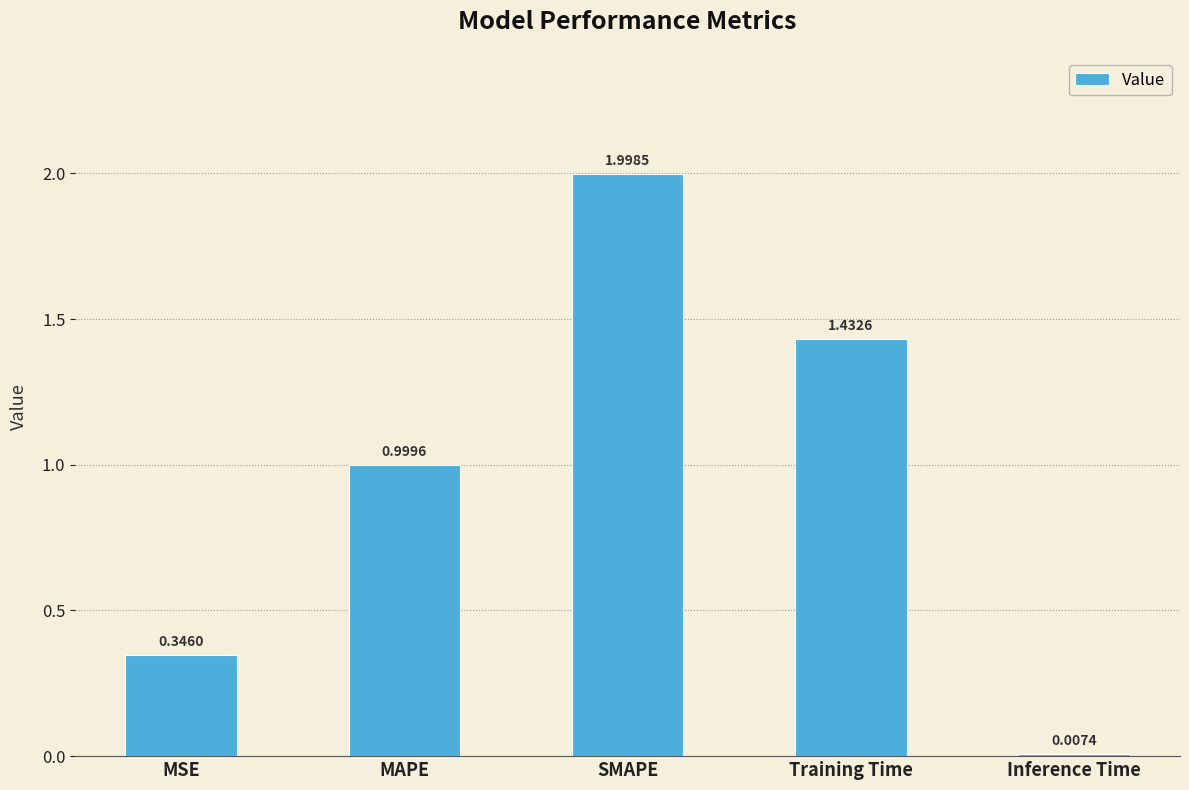

At which label is the value closest to 1?

MAPE